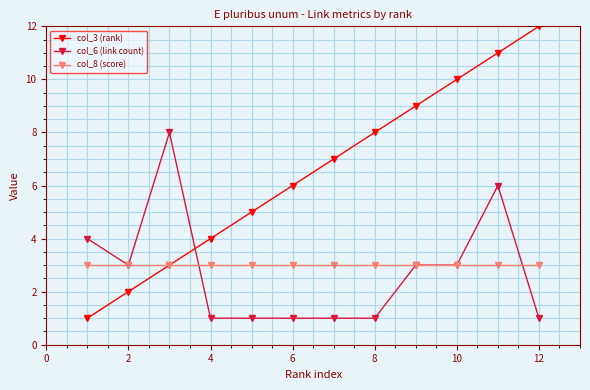

What are all the series names shown in the legend?

col_3 (rank), col_6 (link count), col_8 (score)